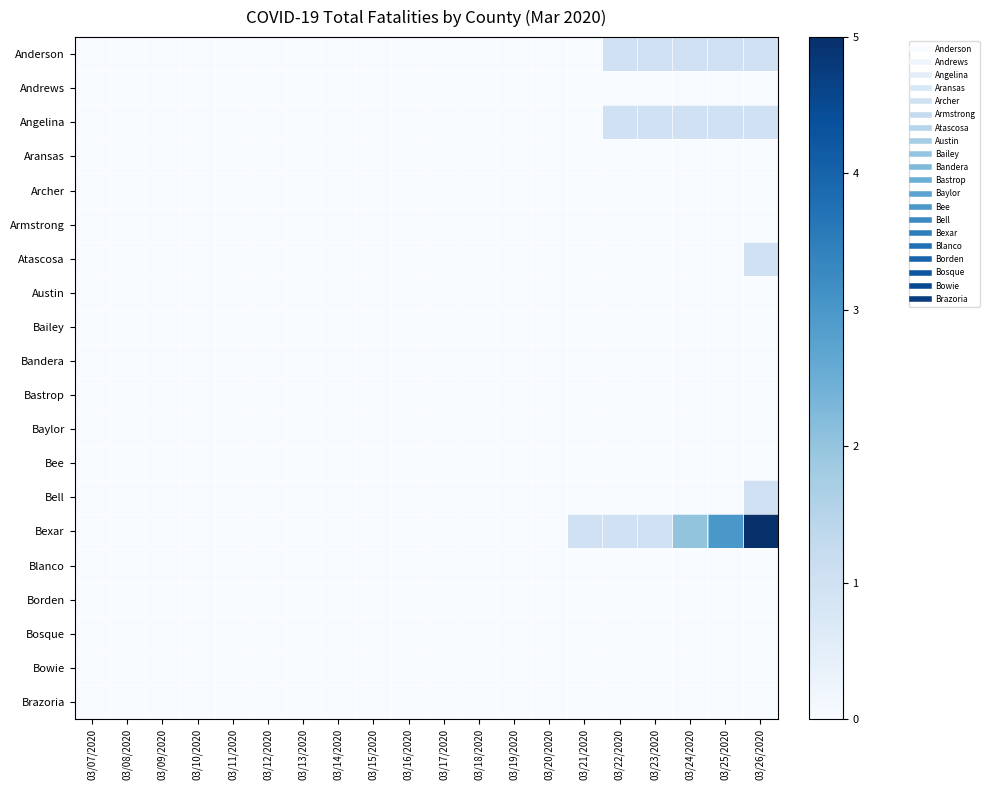

Reading left to right, what are all the values shown in this chart?

Anderson: 03/07/2020=0	03/08/2020=0	03/09/2020=0	03/10/2020=0	03/11/2020=0	03/12/2020=0	03/13/2020=0	03/14/2020=0	03/15/2020=0	03/16/2020=0	03/17/2020=0	03/18/2020=0	03/19/2020=0	03/20/2020=0	03/21/2020=0	03/22/2020=1	03/23/2020=1	03/24/2020=1	03/25/2020=1	03/26/2020=1
Andrews: 03/07/2020=0	03/08/2020=0	03/09/2020=0	03/10/2020=0	03/11/2020=0	03/12/2020=0	03/13/2020=0	03/14/2020=0	03/15/2020=0	03/16/2020=0	03/17/2020=0	03/18/2020=0	03/19/2020=0	03/20/2020=0	03/21/2020=0	03/22/2020=0	03/23/2020=0	03/24/2020=0	03/25/2020=0	03/26/2020=0
Angelina: 03/07/2020=0	03/08/2020=0	03/09/2020=0	03/10/2020=0	03/11/2020=0	03/12/2020=0	03/13/2020=0	03/14/2020=0	03/15/2020=0	03/16/2020=0	03/17/2020=0	03/18/2020=0	03/19/2020=0	03/20/2020=0	03/21/2020=0	03/22/2020=1	03/23/2020=1	03/24/2020=1	03/25/2020=1	03/26/2020=1
Aransas: 03/07/2020=0	03/08/2020=0	03/09/2020=0	03/10/2020=0	03/11/2020=0	03/12/2020=0	03/13/2020=0	03/14/2020=0	03/15/2020=0	03/16/2020=0	03/17/2020=0	03/18/2020=0	03/19/2020=0	03/20/2020=0	03/21/2020=0	03/22/2020=0	03/23/2020=0	03/24/2020=0	03/25/2020=0	03/26/2020=0
Archer: 03/07/2020=0	03/08/2020=0	03/09/2020=0	03/10/2020=0	03/11/2020=0	03/12/2020=0	03/13/2020=0	03/14/2020=0	03/15/2020=0	03/16/2020=0	03/17/2020=0	03/18/2020=0	03/19/2020=0	03/20/2020=0	03/21/2020=0	03/22/2020=0	03/23/2020=0	03/24/2020=0	03/25/2020=0	03/26/2020=0
Armstrong: 03/07/2020=0	03/08/2020=0	03/09/2020=0	03/10/2020=0	03/11/2020=0	03/12/2020=0	03/13/2020=0	03/14/2020=0	03/15/2020=0	03/16/2020=0	03/17/2020=0	03/18/2020=0	03/19/2020=0	03/20/2020=0	03/21/2020=0	03/22/2020=0	03/23/2020=0	03/24/2020=0	03/25/2020=0	03/26/2020=0
Atascosa: 03/07/2020=0	03/08/2020=0	03/09/2020=0	03/10/2020=0	03/11/2020=0	03/12/2020=0	03/13/2020=0	03/14/2020=0	03/15/2020=0	03/16/2020=0	03/17/2020=0	03/18/2020=0	03/19/2020=0	03/20/2020=0	03/21/2020=0	03/22/2020=0	03/23/2020=0	03/24/2020=0	03/25/2020=0	03/26/2020=1
Austin: 03/07/2020=0	03/08/2020=0	03/09/2020=0	03/10/2020=0	03/11/2020=0	03/12/2020=0	03/13/2020=0	03/14/2020=0	03/15/2020=0	03/16/2020=0	03/17/2020=0	03/18/2020=0	03/19/2020=0	03/20/2020=0	03/21/2020=0	03/22/2020=0	03/23/2020=0	03/24/2020=0	03/25/2020=0	03/26/2020=0
Bailey: 03/07/2020=0	03/08/2020=0	03/09/2020=0	03/10/2020=0	03/11/2020=0	03/12/2020=0	03/13/2020=0	03/14/2020=0	03/15/2020=0	03/16/2020=0	03/17/2020=0	03/18/2020=0	03/19/2020=0	03/20/2020=0	03/21/2020=0	03/22/2020=0	03/23/2020=0	03/24/2020=0	03/25/2020=0	03/26/2020=0
Bandera: 03/07/2020=0	03/08/2020=0	03/09/2020=0	03/10/2020=0	03/11/2020=0	03/12/2020=0	03/13/2020=0	03/14/2020=0	03/15/2020=0	03/16/2020=0	03/17/2020=0	03/18/2020=0	03/19/2020=0	03/20/2020=0	03/21/2020=0	03/22/2020=0	03/23/2020=0	03/24/2020=0	03/25/2020=0	03/26/2020=0
Bastrop: 03/07/2020=0	03/08/2020=0	03/09/2020=0	03/10/2020=0	03/11/2020=0	03/12/2020=0	03/13/2020=0	03/14/2020=0	03/15/2020=0	03/16/2020=0	03/17/2020=0	03/18/2020=0	03/19/2020=0	03/20/2020=0	03/21/2020=0	03/22/2020=0	03/23/2020=0	03/24/2020=0	03/25/2020=0	03/26/2020=0
Baylor: 03/07/2020=0	03/08/2020=0	03/09/2020=0	03/10/2020=0	03/11/2020=0	03/12/2020=0	03/13/2020=0	03/14/2020=0	03/15/2020=0	03/16/2020=0	03/17/2020=0	03/18/2020=0	03/19/2020=0	03/20/2020=0	03/21/2020=0	03/22/2020=0	03/23/2020=0	03/24/2020=0	03/25/2020=0	03/26/2020=0
Bee: 03/07/2020=0	03/08/2020=0	03/09/2020=0	03/10/2020=0	03/11/2020=0	03/12/2020=0	03/13/2020=0	03/14/2020=0	03/15/2020=0	03/16/2020=0	03/17/2020=0	03/18/2020=0	03/19/2020=0	03/20/2020=0	03/21/2020=0	03/22/2020=0	03/23/2020=0	03/24/2020=0	03/25/2020=0	03/26/2020=0
Bell: 03/07/2020=0	03/08/2020=0	03/09/2020=0	03/10/2020=0	03/11/2020=0	03/12/2020=0	03/13/2020=0	03/14/2020=0	03/15/2020=0	03/16/2020=0	03/17/2020=0	03/18/2020=0	03/19/2020=0	03/20/2020=0	03/21/2020=0	03/22/2020=0	03/23/2020=0	03/24/2020=0	03/25/2020=0	03/26/2020=1
Bexar: 03/07/2020=0	03/08/2020=0	03/09/2020=0	03/10/2020=0	03/11/2020=0	03/12/2020=0	03/13/2020=0	03/14/2020=0	03/15/2020=0	03/16/2020=0	03/17/2020=0	03/18/2020=0	03/19/2020=0	03/20/2020=0	03/21/2020=1	03/22/2020=1	03/23/2020=1	03/24/2020=2	03/25/2020=3	03/26/2020=5
Blanco: 03/07/2020=0	03/08/2020=0	03/09/2020=0	03/10/2020=0	03/11/2020=0	03/12/2020=0	03/13/2020=0	03/14/2020=0	03/15/2020=0	03/16/2020=0	03/17/2020=0	03/18/2020=0	03/19/2020=0	03/20/2020=0	03/21/2020=0	03/22/2020=0	03/23/2020=0	03/24/2020=0	03/25/2020=0	03/26/2020=0
Borden: 03/07/2020=0	03/08/2020=0	03/09/2020=0	03/10/2020=0	03/11/2020=0	03/12/2020=0	03/13/2020=0	03/14/2020=0	03/15/2020=0	03/16/2020=0	03/17/2020=0	03/18/2020=0	03/19/2020=0	03/20/2020=0	03/21/2020=0	03/22/2020=0	03/23/2020=0	03/24/2020=0	03/25/2020=0	03/26/2020=0
Bosque: 03/07/2020=0	03/08/2020=0	03/09/2020=0	03/10/2020=0	03/11/2020=0	03/12/2020=0	03/13/2020=0	03/14/2020=0	03/15/2020=0	03/16/2020=0	03/17/2020=0	03/18/2020=0	03/19/2020=0	03/20/2020=0	03/21/2020=0	03/22/2020=0	03/23/2020=0	03/24/2020=0	03/25/2020=0	03/26/2020=0
Bowie: 03/07/2020=0	03/08/2020=0	03/09/2020=0	03/10/2020=0	03/11/2020=0	03/12/2020=0	03/13/2020=0	03/14/2020=0	03/15/2020=0	03/16/2020=0	03/17/2020=0	03/18/2020=0	03/19/2020=0	03/20/2020=0	03/21/2020=0	03/22/2020=0	03/23/2020=0	03/24/2020=0	03/25/2020=0	03/26/2020=0
Brazoria: 03/07/2020=0	03/08/2020=0	03/09/2020=0	03/10/2020=0	03/11/2020=0	03/12/2020=0	03/13/2020=0	03/14/2020=0	03/15/2020=0	03/16/2020=0	03/17/2020=0	03/18/2020=0	03/19/2020=0	03/20/2020=0	03/21/2020=0	03/22/2020=0	03/23/2020=0	03/24/2020=0	03/25/2020=0	03/26/2020=0